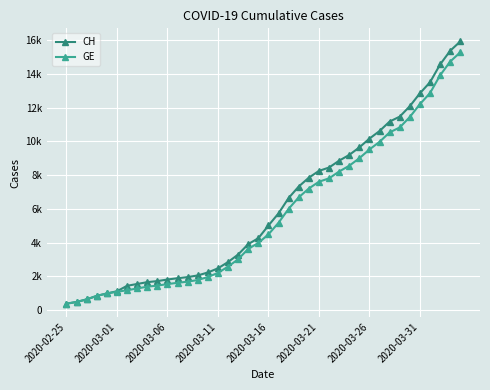

Is this an area chart (filled region under the line)?

No